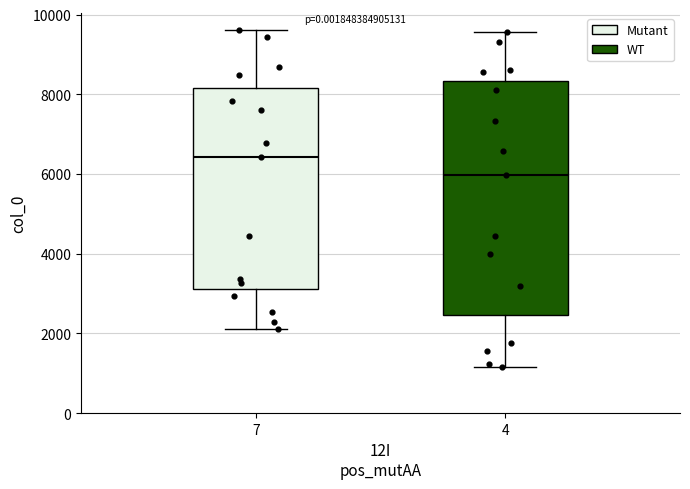

Reading left to right, transcribe this box plot: for each box, give where its median line is, the range the box spans, and where its two whiskers end, as read against the y-axis. The values are not printed on the chart, so give them approximately, as read against the axis.

7: median 6400, box 3200 to 8200, whiskers 2200 to 9600
4: median 6000, box 2400 to 8400, whiskers 1200 to 9600